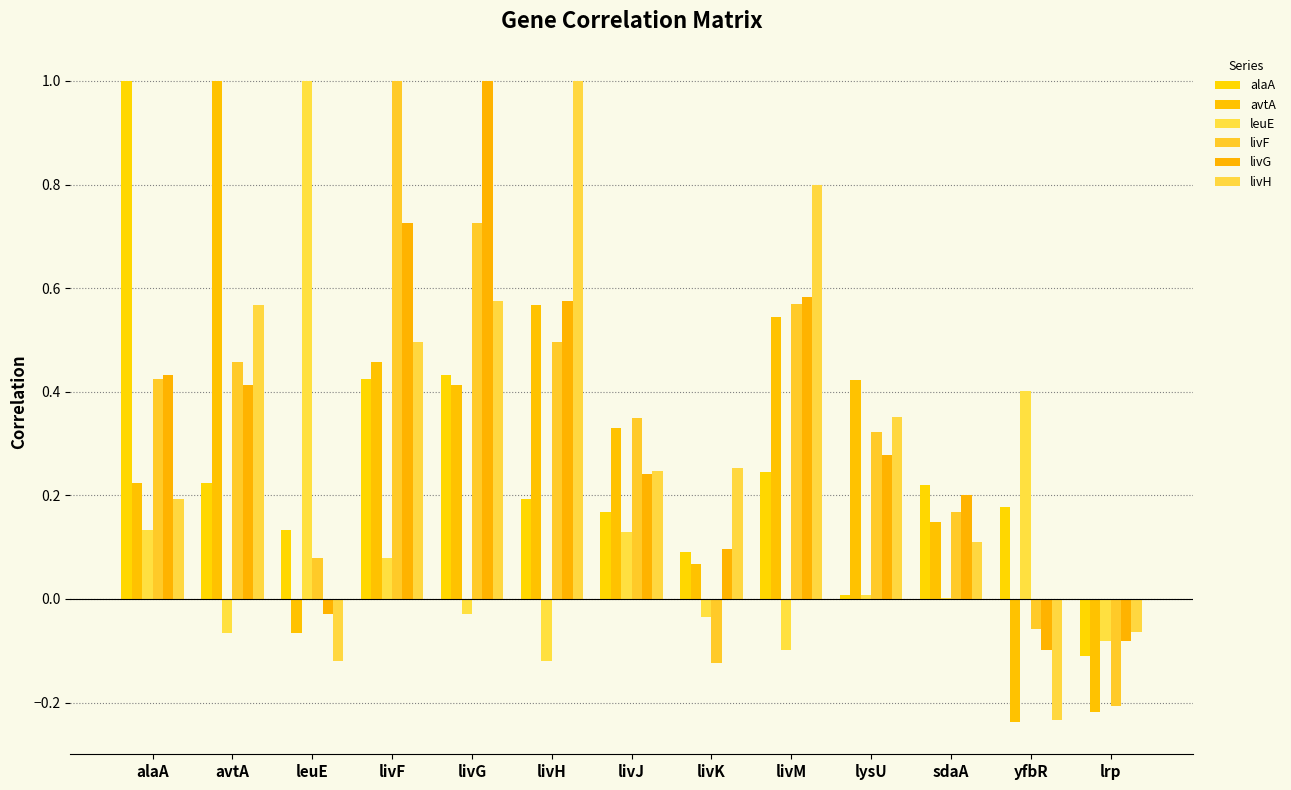

How many groups of bars are there?

13